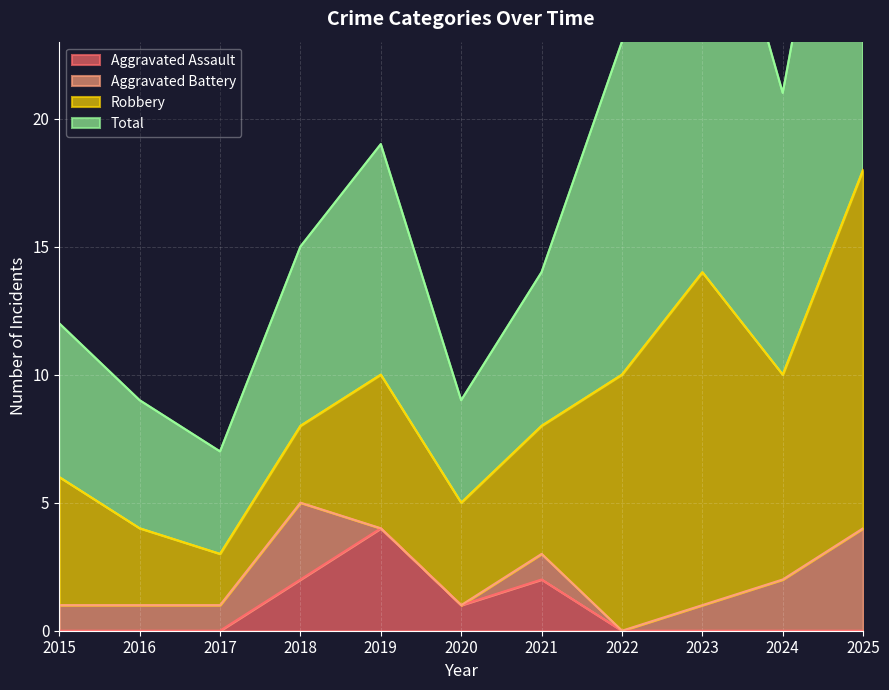

What is the highest value of the Aggravated Assault series?

4